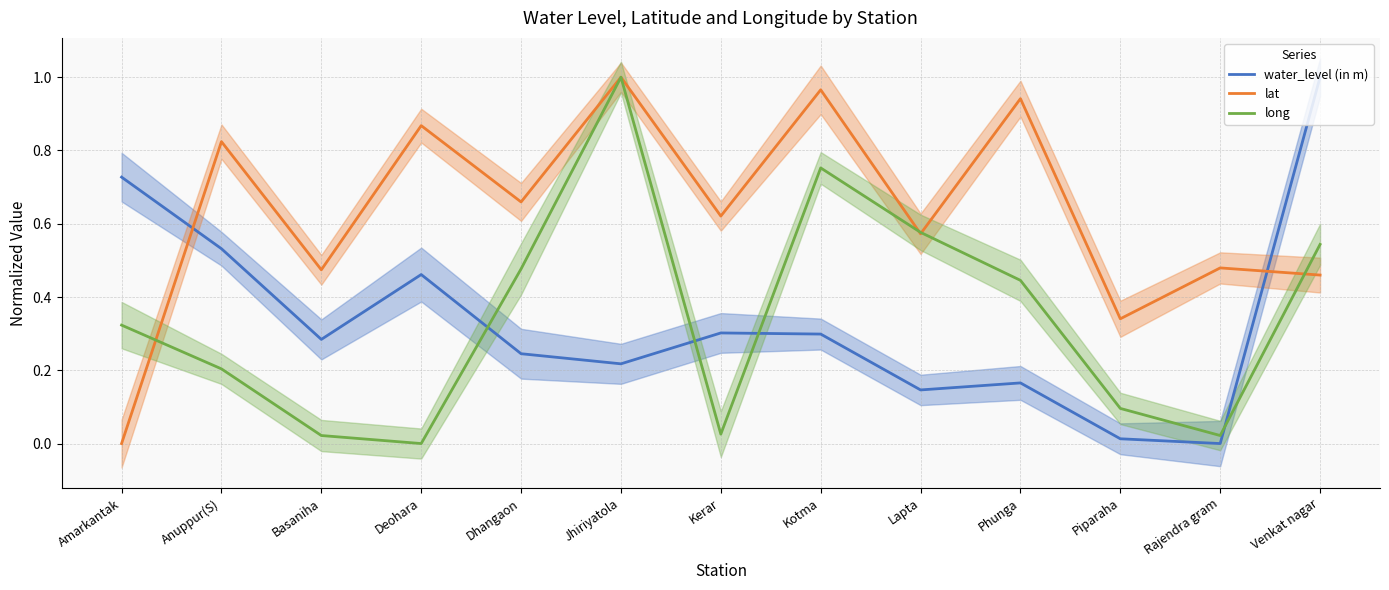

What is the label of the 1st point from the right?

Venkat nagar